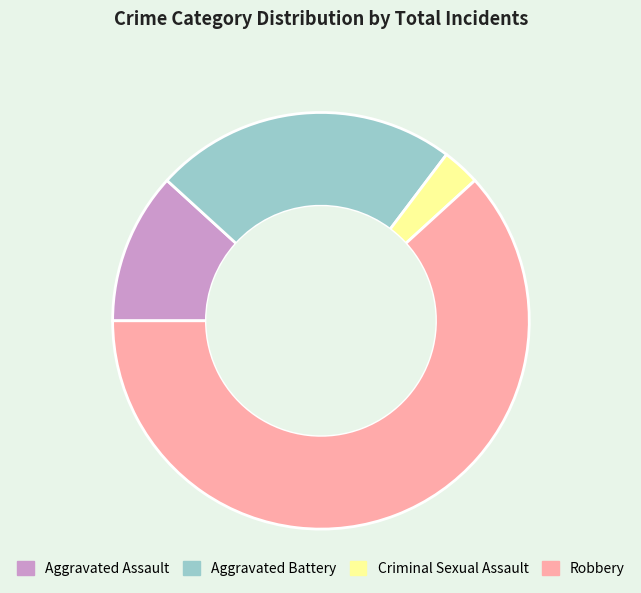

Which slice is the largest?

Robbery